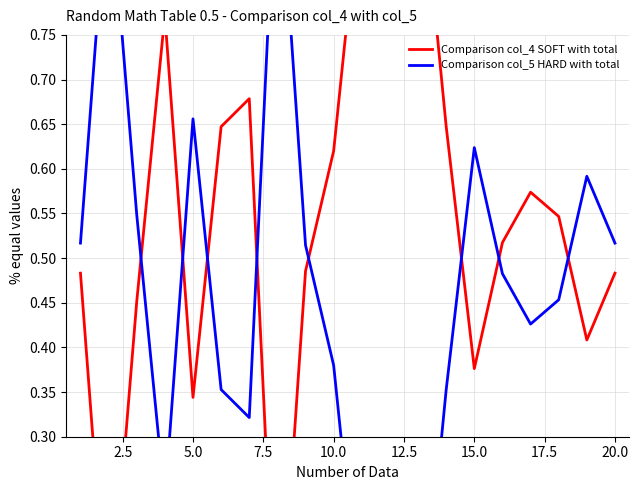

List the series in order of their peak value, highest first.

Comparison col_5 HARD with total, Comparison col_4 SOFT with total